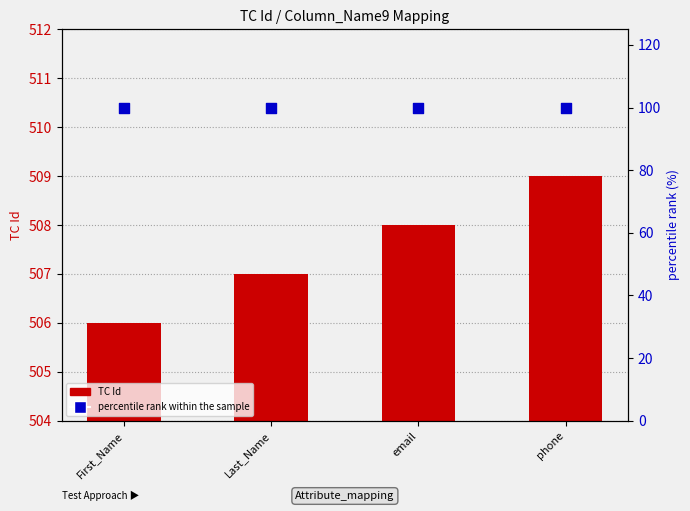

Which series contains the highest Y value?

TC Id